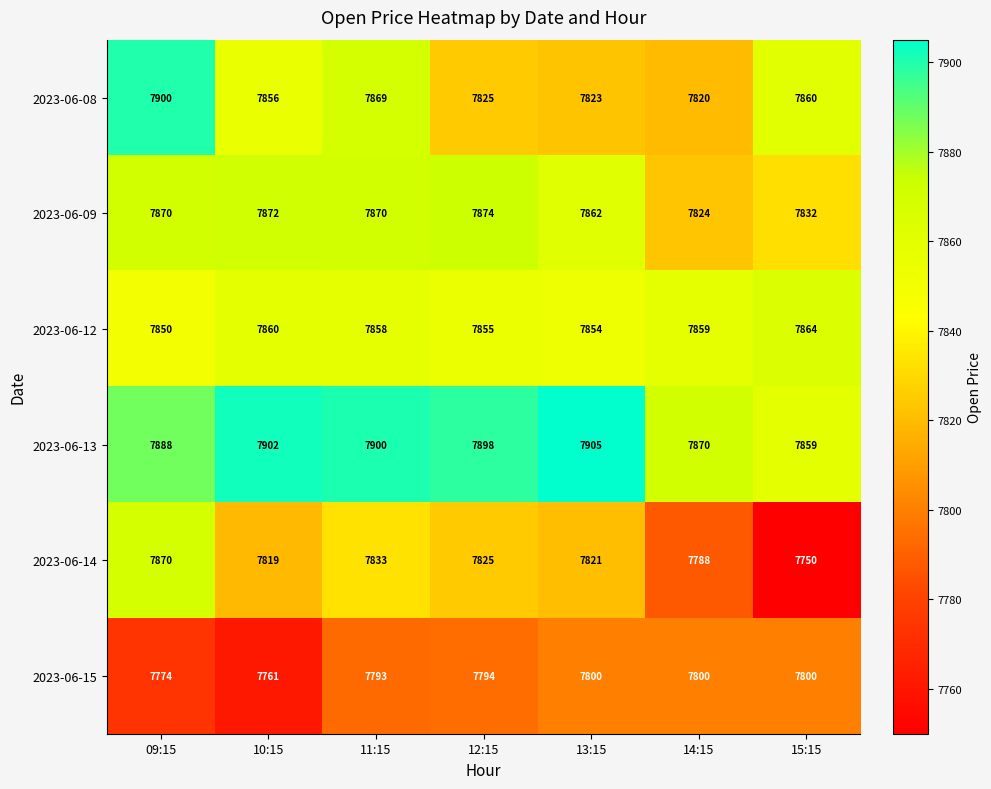

At which category does the chart reach its peak across all series?

13:15